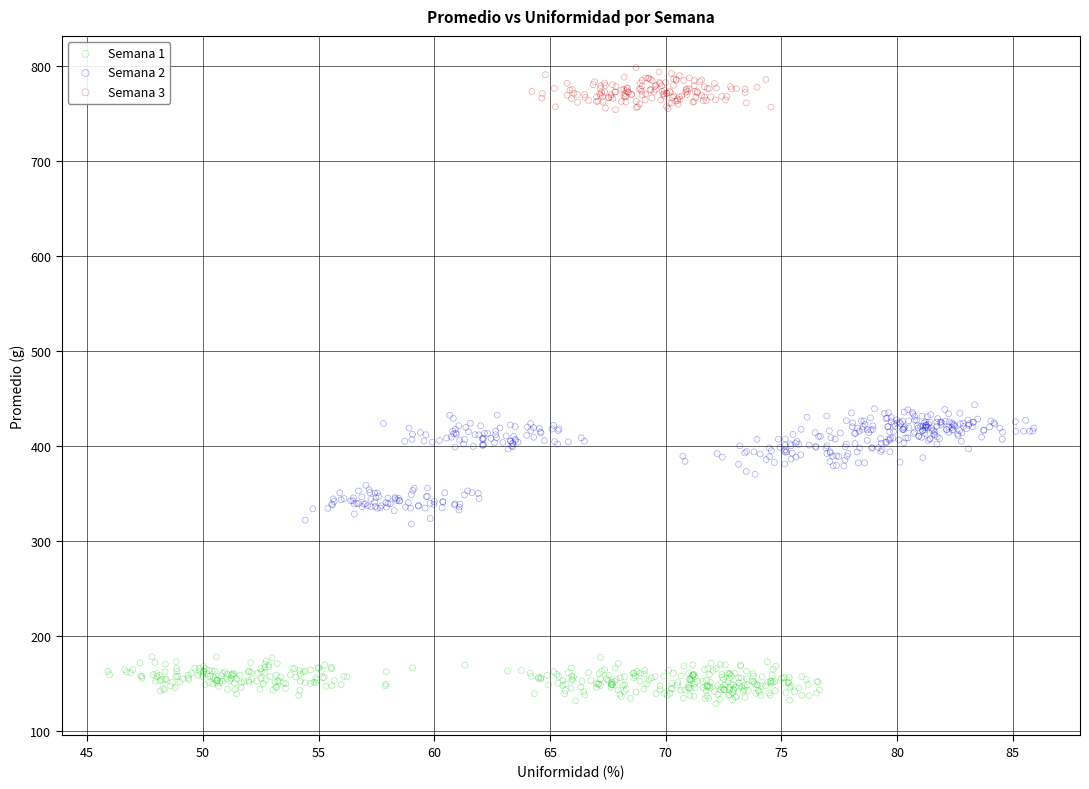

Which series reaches the maximum Y coordinate?

Semana 3